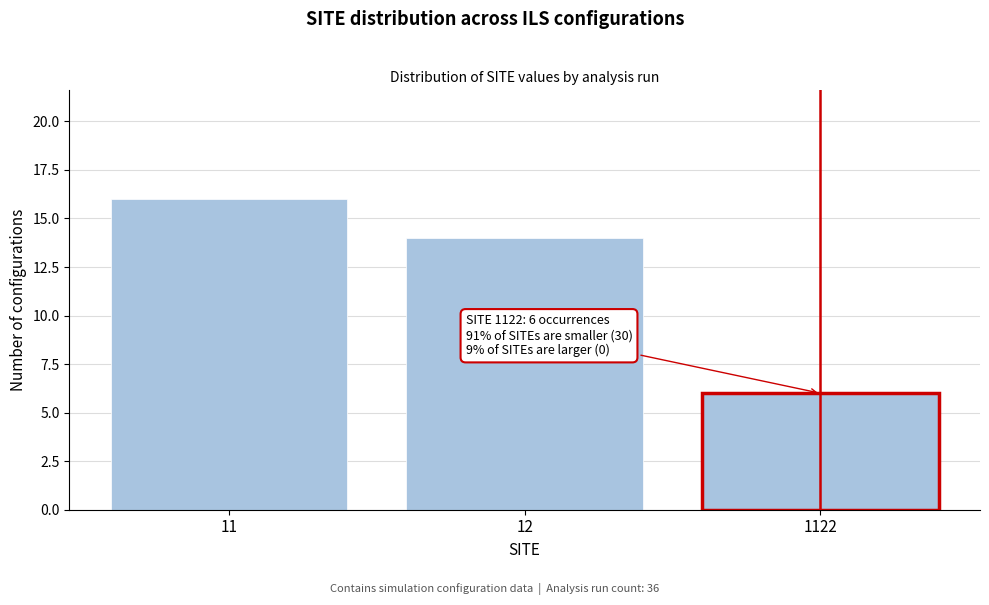

Reading left to right, extract all data points from this chart.

11=16	12=14	1122=6